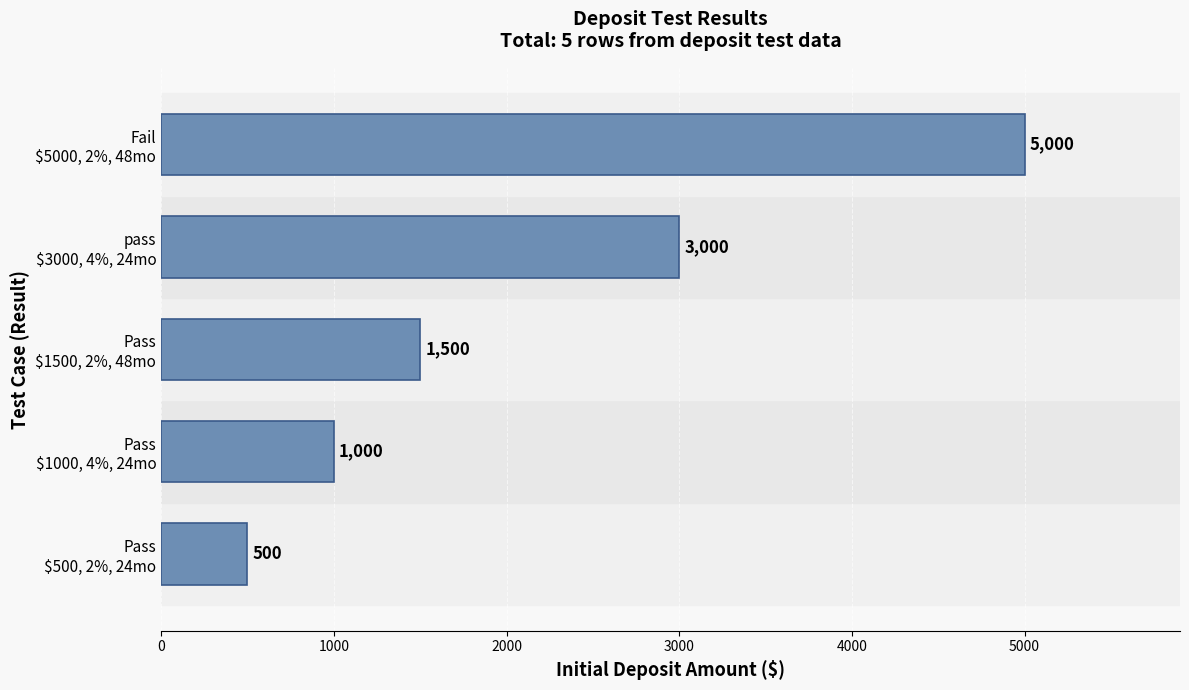

Where is the data nearest to the value 2750?

pass
$3000, 4%, 24mo